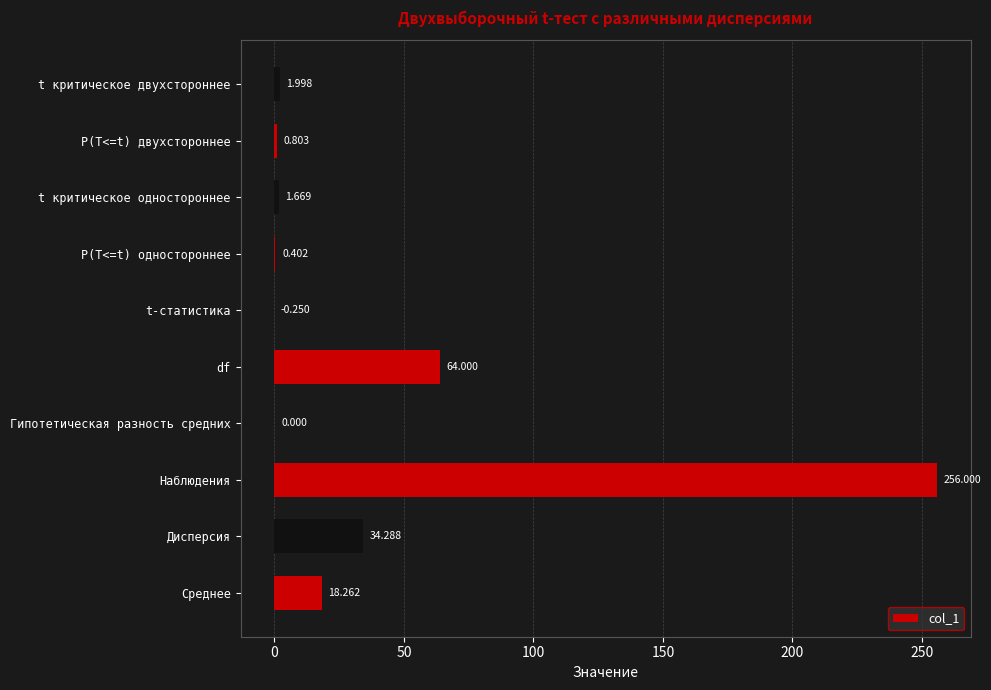

Count the number of values greater than 1.

6